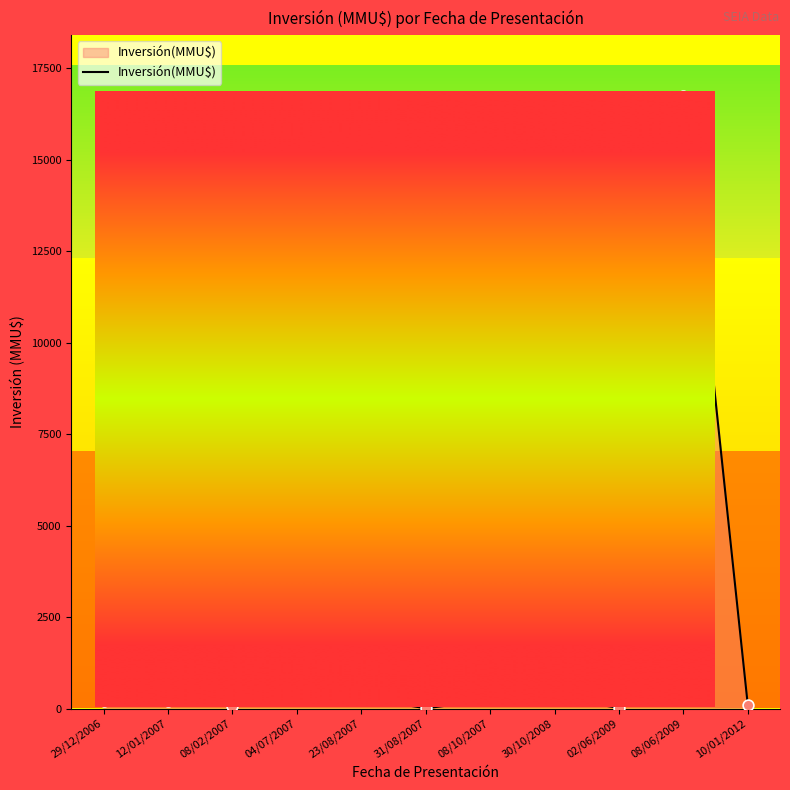

Approximately how many times larger is the value at 23/08/2007 compared to 29/12/2006?

1.5